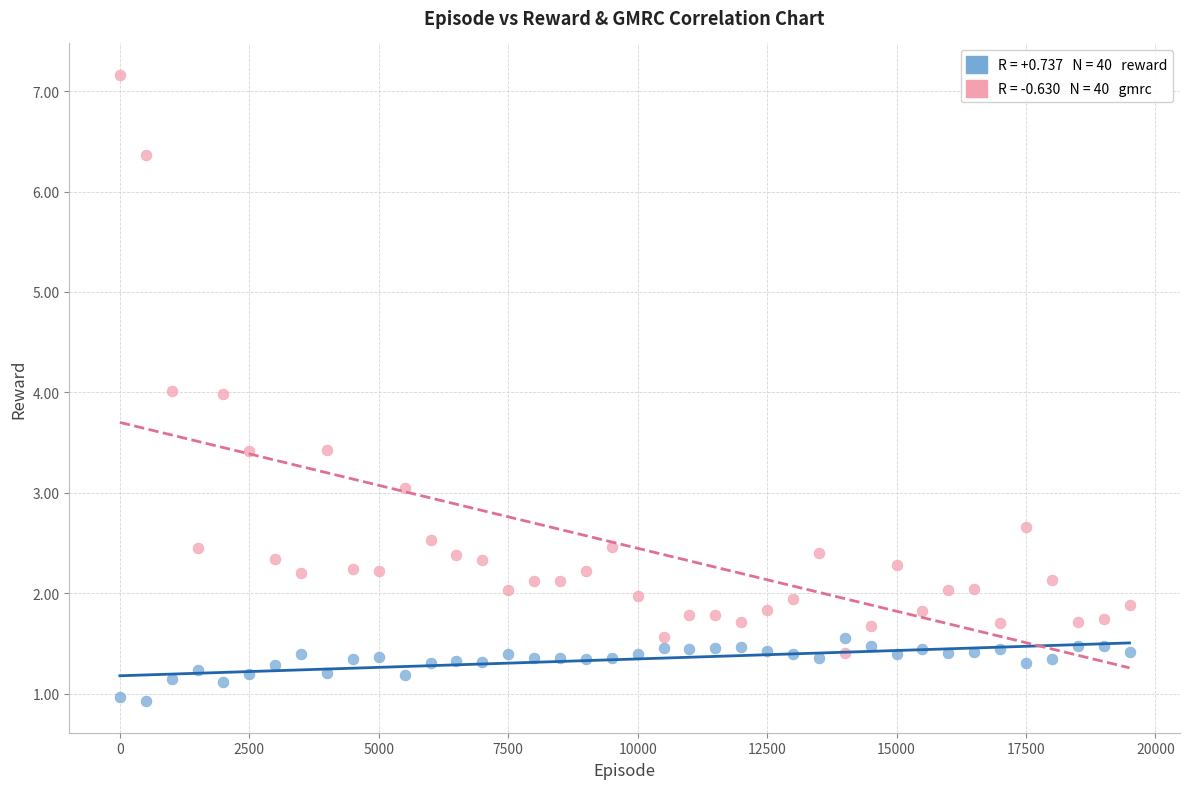

Across all data points, what is the range of Y values (max minus min)?

6.2